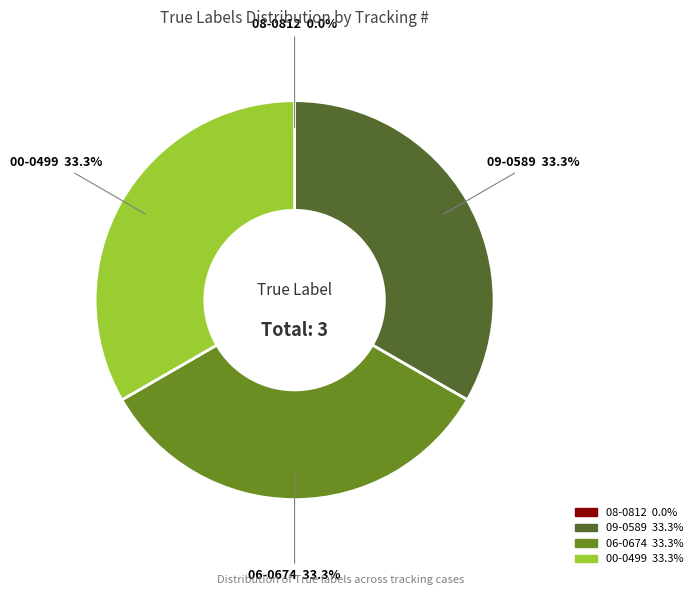

Is the sum of 06-0674 and 00-0499 greater than half?

Yes